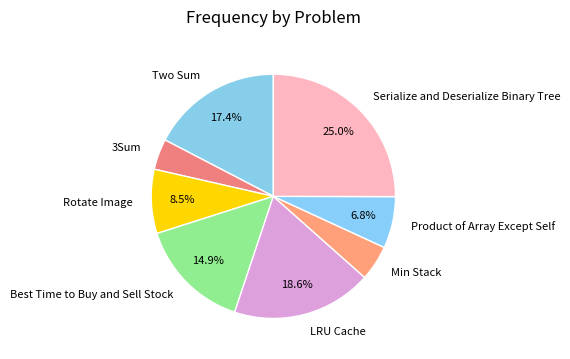

What is the largest slice in the pie chart?

Serialize and Deserialize Binary Tree